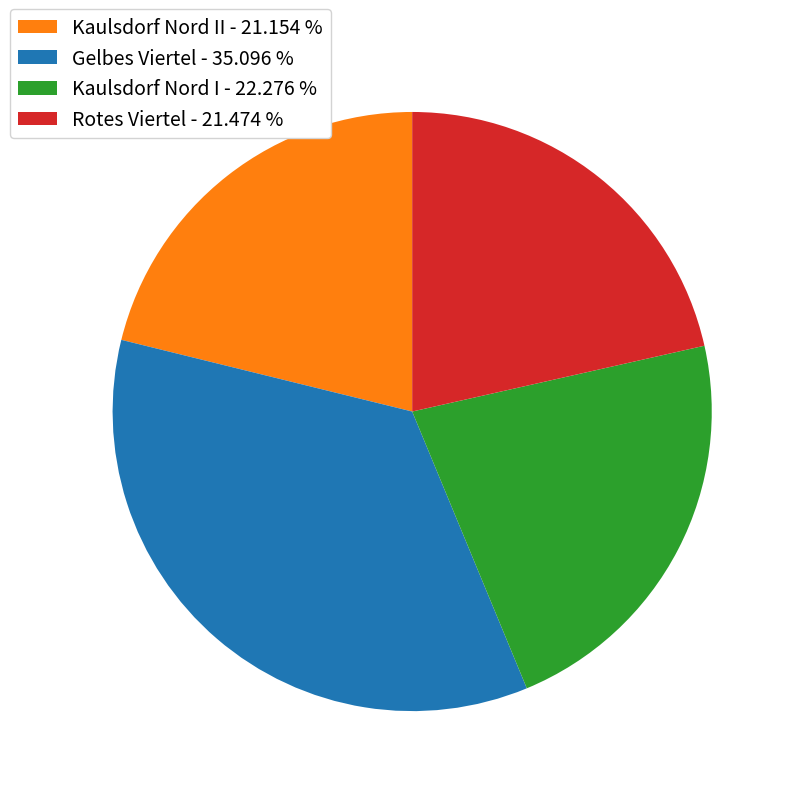

Does any single category account for the majority?

No